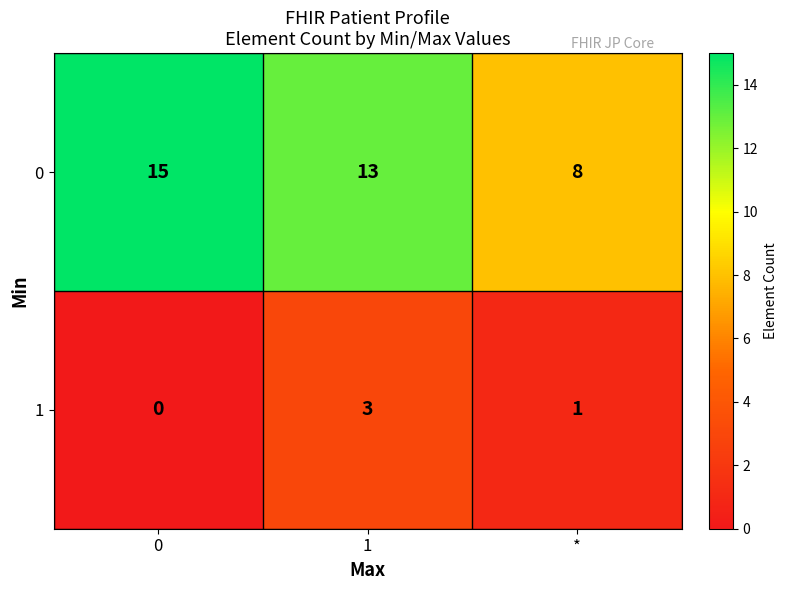

Reading left to right, transcribe all the data shown in this chart.

0: 15	13	8
1: 0	3	1